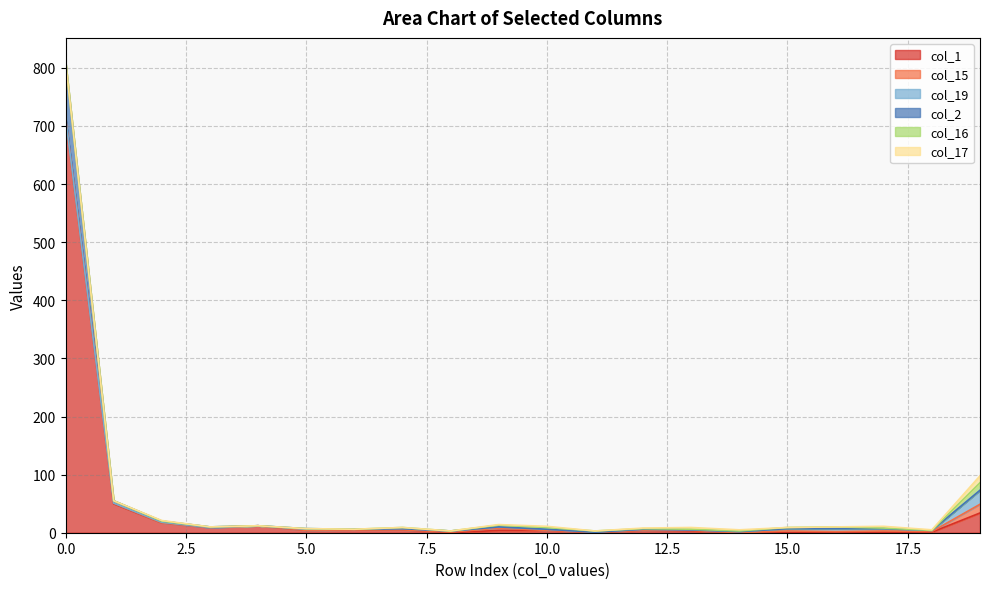

Reading left to right, what are all the values shown in this chart?

col_1: 714	50	17	9	12	4	5	5	0	4	4	0	4	3	0	0	1	1	1	34
col_15: 0	1	0	0	0	0	0	0	1	4	0	1	0	1	0	3	1	2	1	15
col_19: 1	0	1	0	0	2	1	2	2	2	2	0	2	1	2	4	5	4	2	24
col_2: 96	4	2	1	0	1	0	0	0	0	0	0	0	0	0	0	0	0	0	0
col_16: 0	0	0	0	0	0	0	2	0	3	3	2	1	1	1	2	3	1	0	13
col_17: 0	0	1	0	0	0	0	0	0	1	2	0	1	3	2	0	0	3	1	12